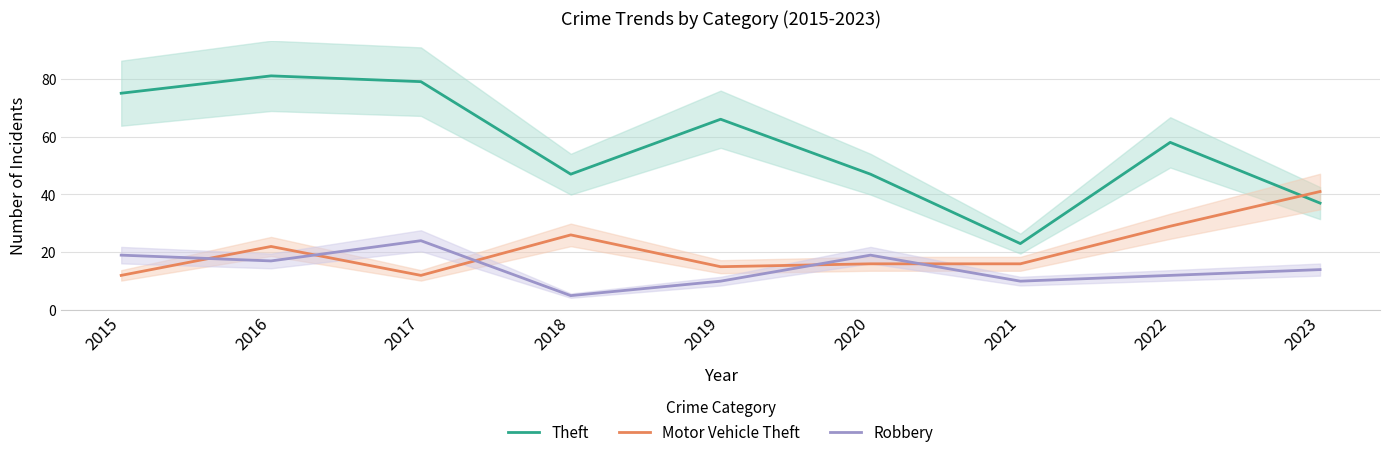

Reading left to right, extract all data points from this chart.

Theft: 75	81	79	47	66	47	23	58	37
Motor Vehicle Theft: 12	22	12	26	15	16	16	29	41
Robbery: 19	17	24	5	10	19	10	12	14